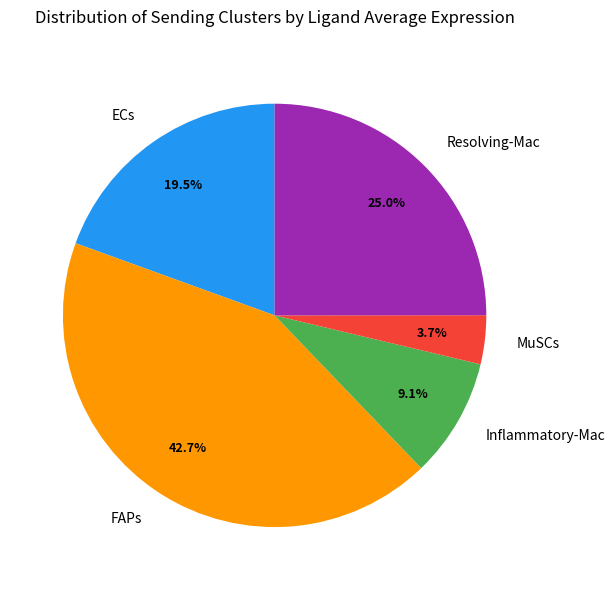

To the nearest percent, what is the combined percentage of Inflammatory-Mac and Resolving-Mac?

34%